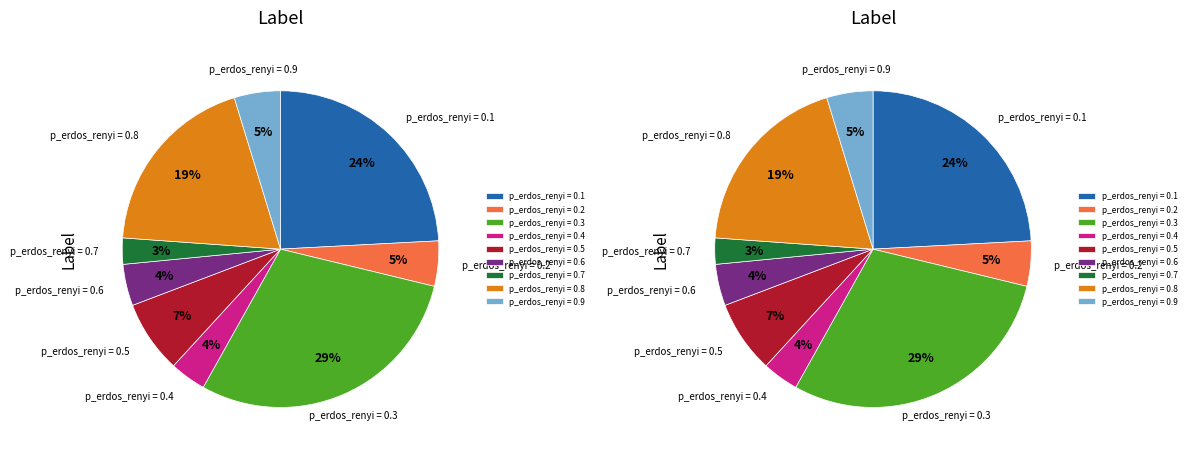

To the nearest percent, what portion does p_erdos_renyi = 0.5 represent?

7%